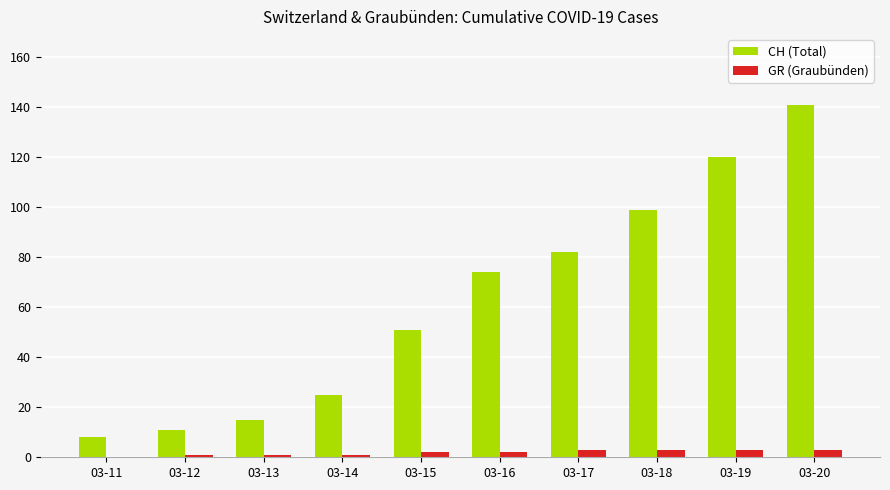

Is the value of CH (Total) at 03-15 greater than the value of GR (Graubünden) at 03-19?

Yes